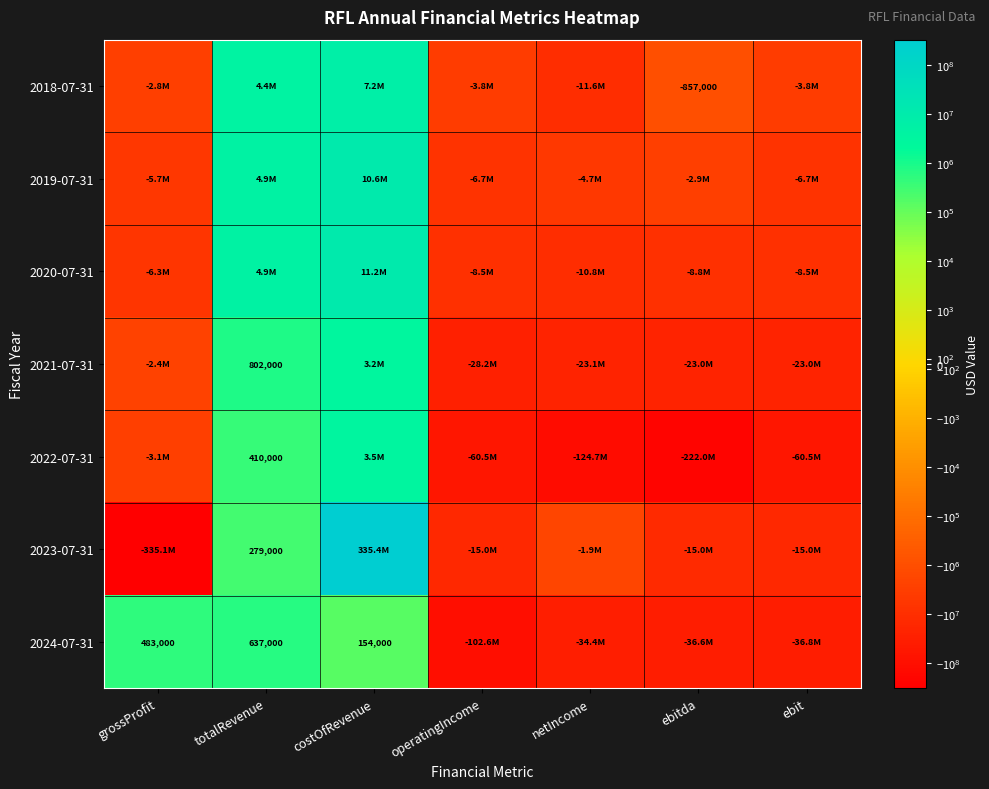

The 2019-07-31 series shows -2330150 at ebit. True or false?

False